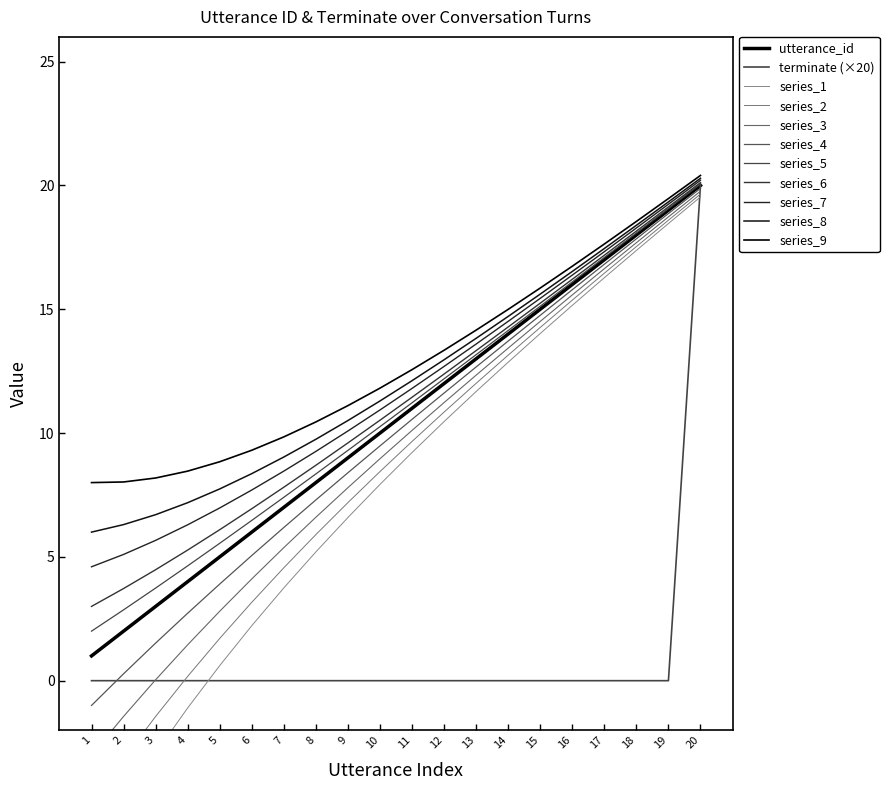

Does the chart display data point markers on the line(s)?

No